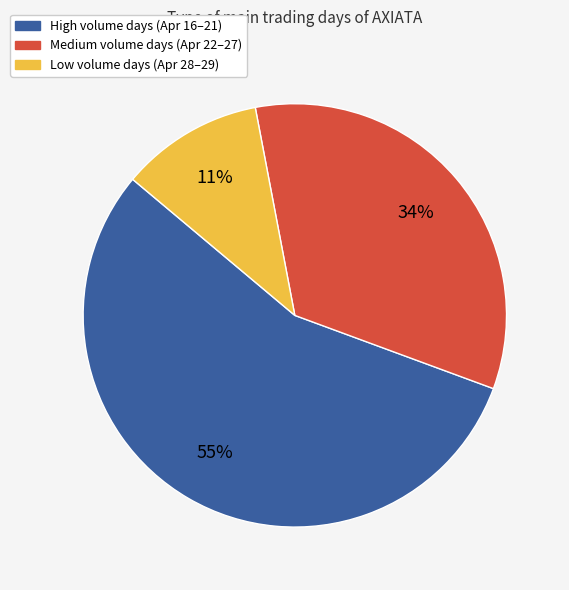

True or false: Low volume days (Apr 28–29) accounts for 11% of the total.

True